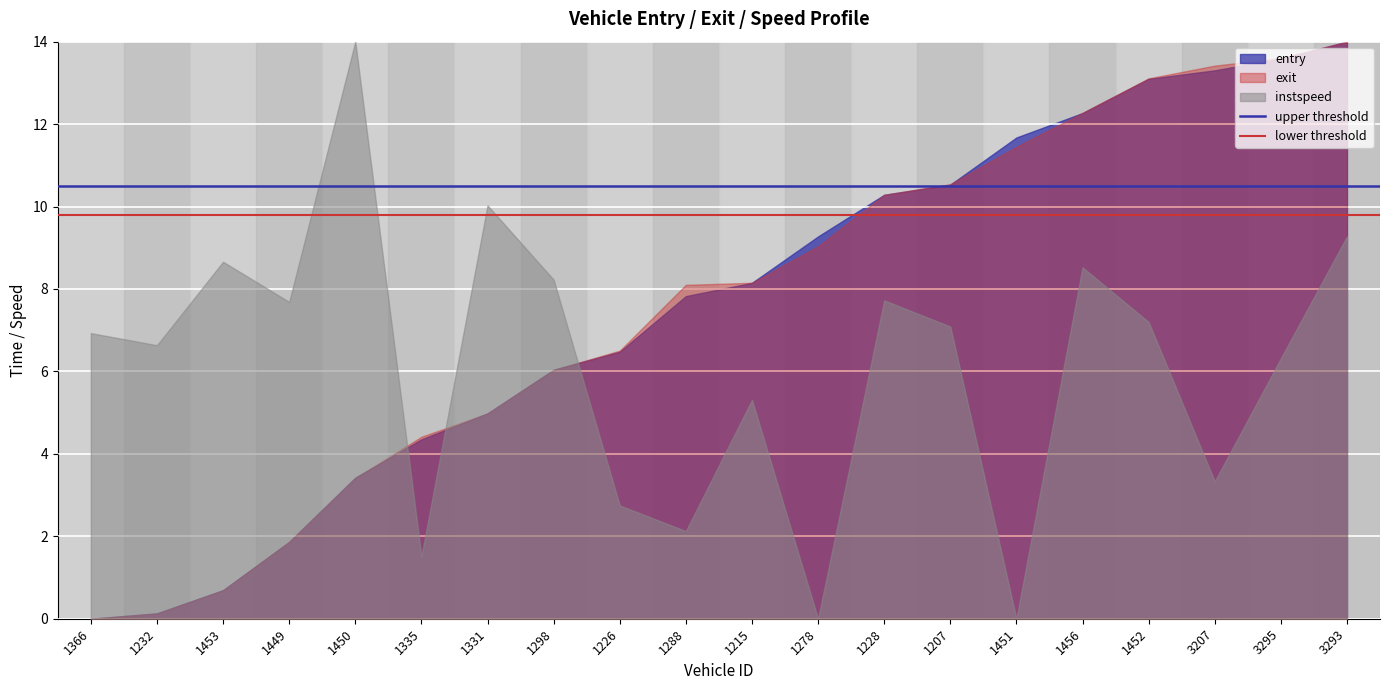

The value of upper threshold at 1366 is 7.1. True or false?

False